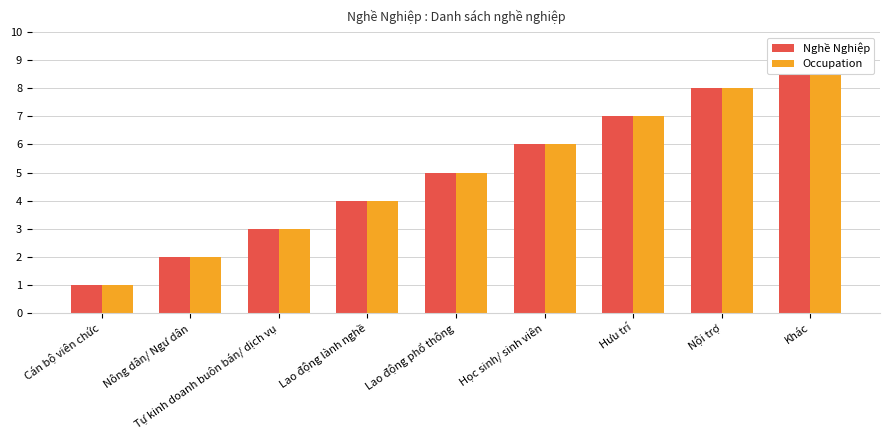

At how many categories does at least one series exceed 5?

4